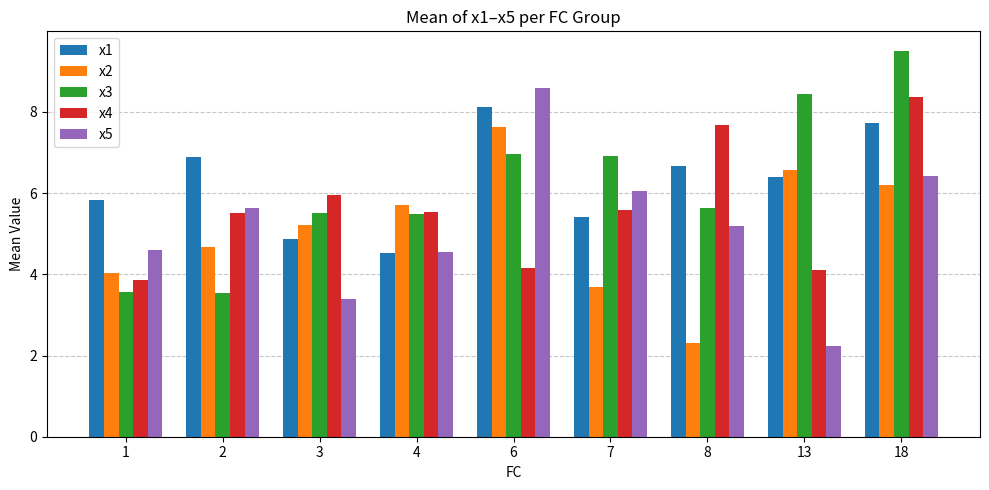

What is the difference between the maximum and minimum values in the x5 series?

6.3